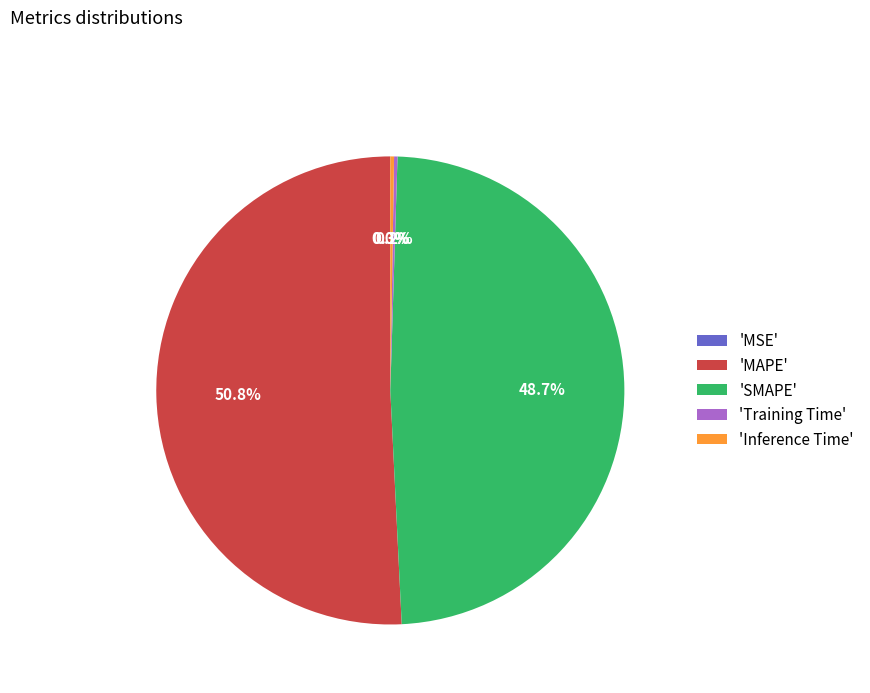

Which category accounts for the majority?

'MAPE'